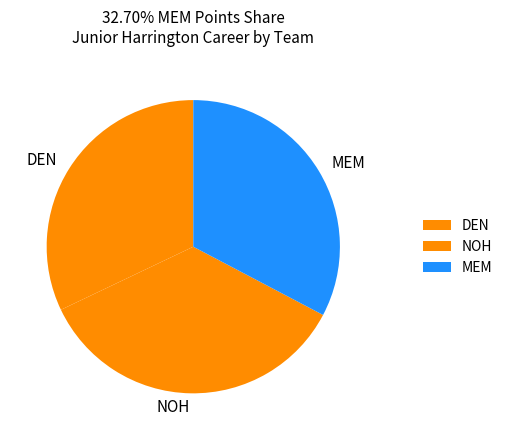

Approximately how many times larger is the value at DEN compared to NOH?

0.9